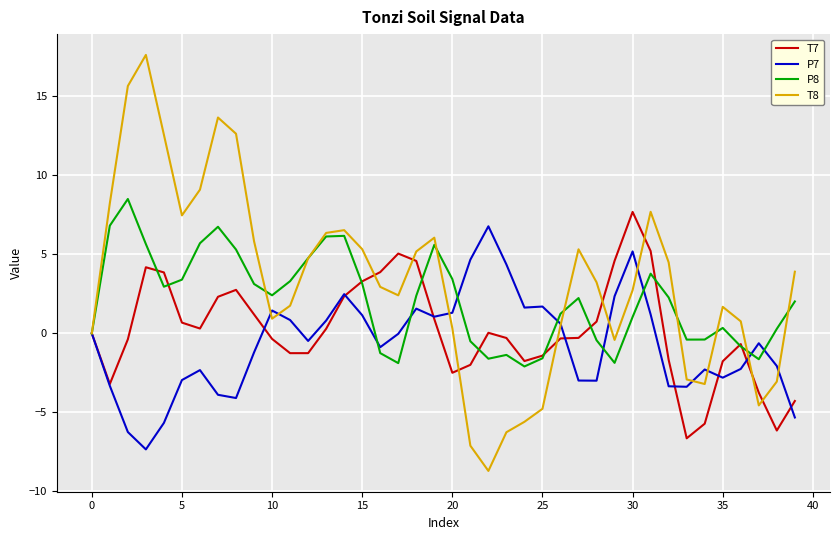

What is the maximum value shown in the chart?

17.6